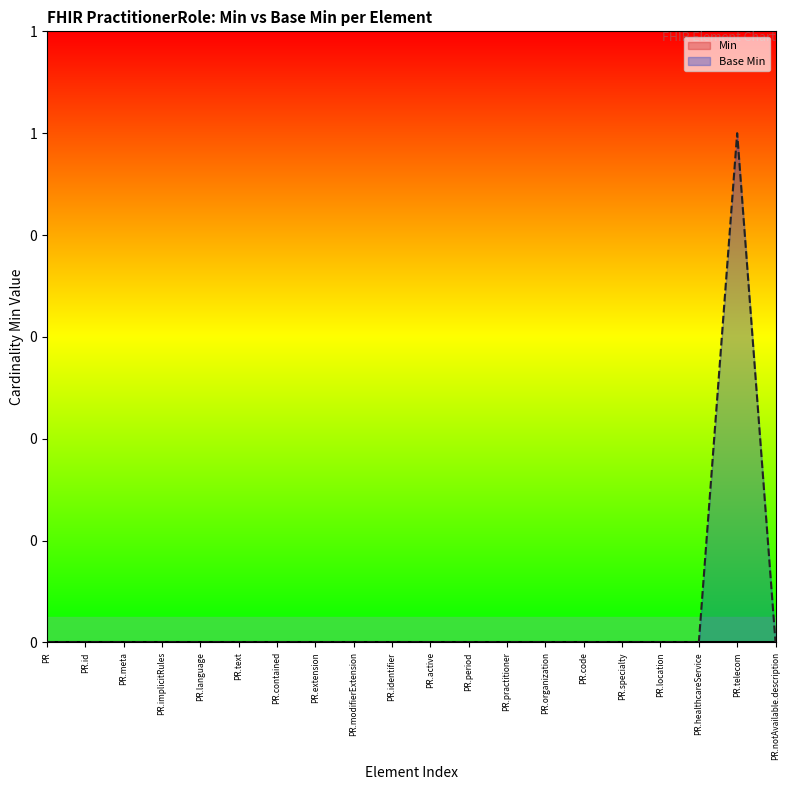

How many points are higher than both their immediate neighbors (excluding endpoints)?

1